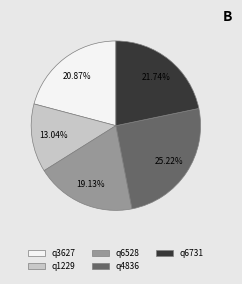

Rank the categories by value from highest to lowest.

q4836, q6731, q3627, q6528, q1229